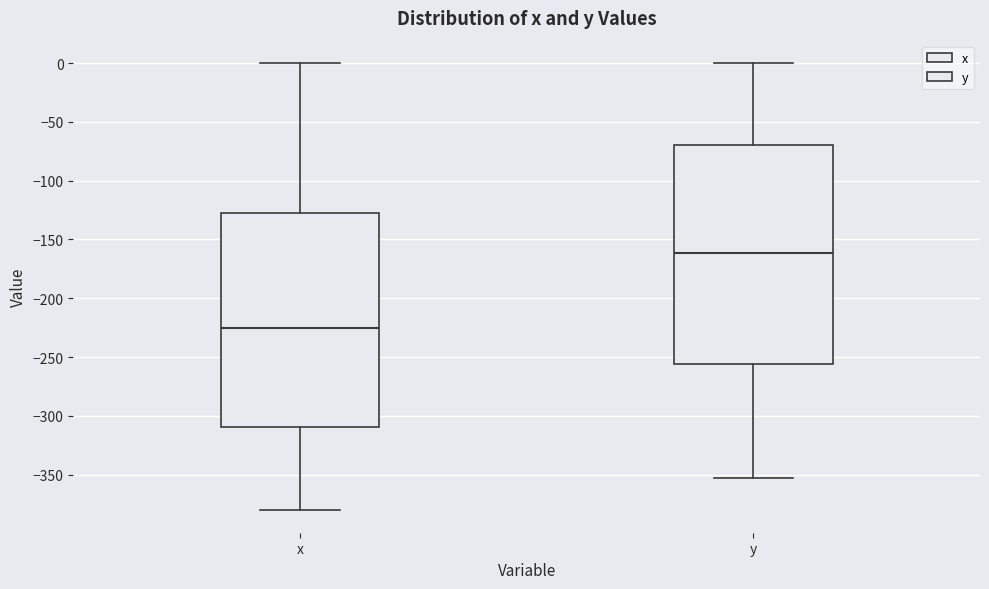

Where is the upper edge of the box for x on the y-axis? The values are not printed on the chart, so give them approximately, as read against the axis.

-130